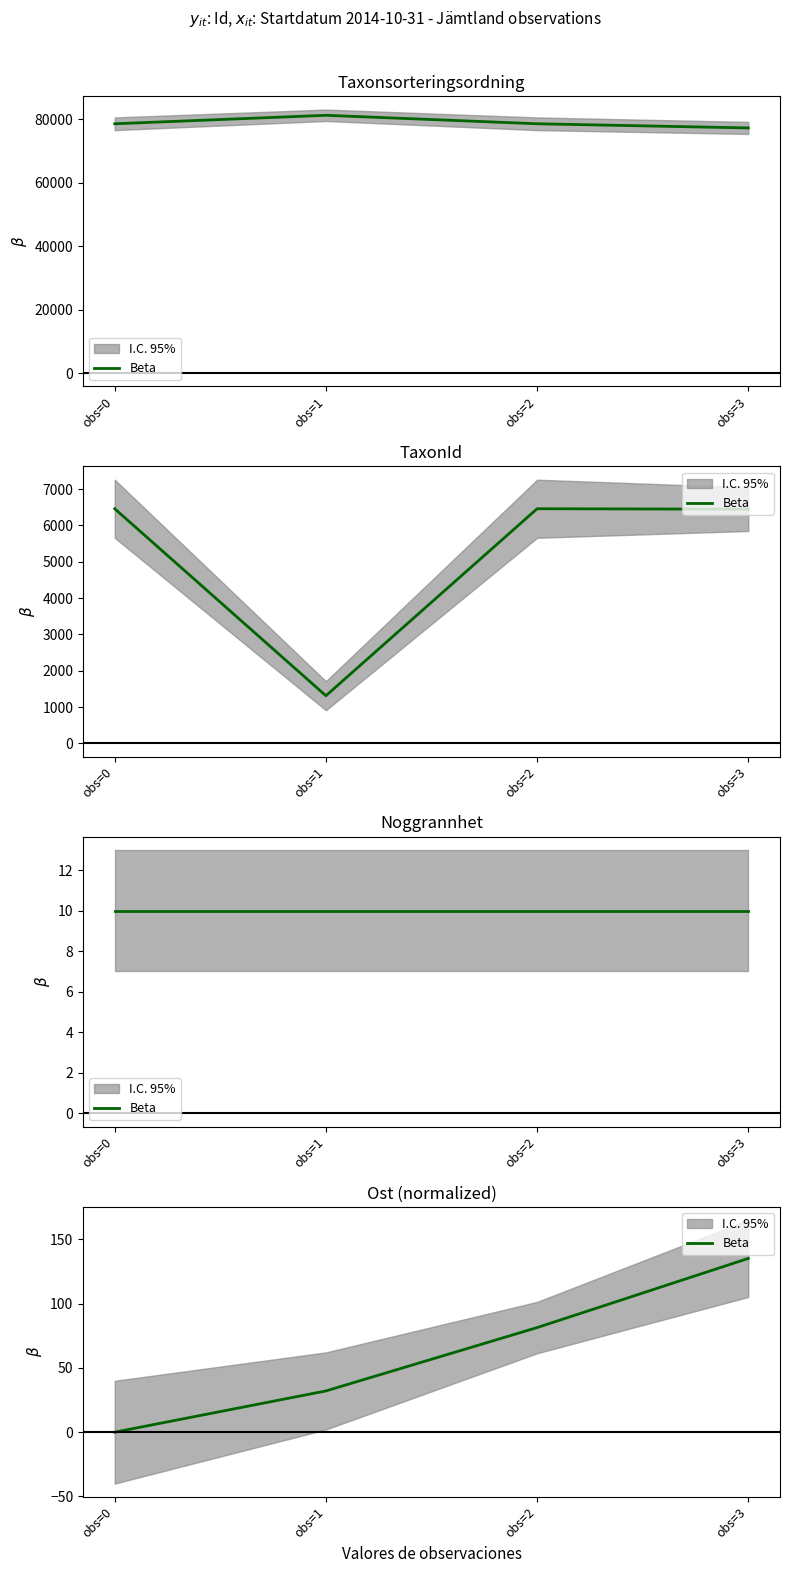

What is the change in value from obs=0 to obs=3?

+135.2